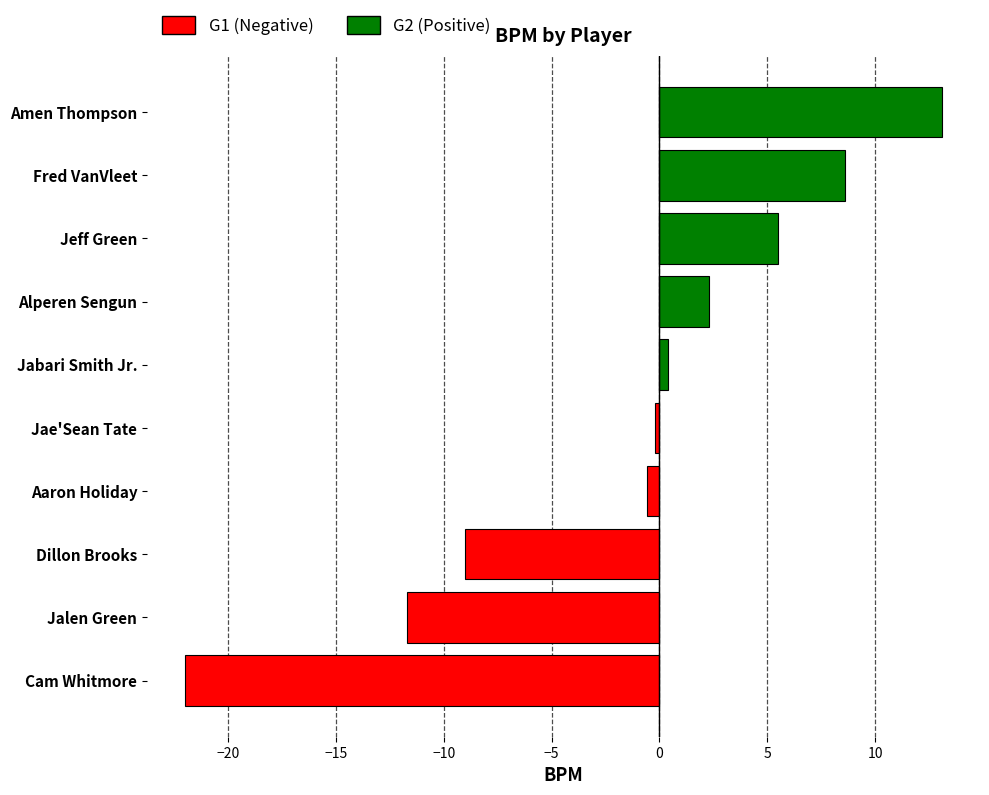

List the series in order of their peak value, lowest first.

Negative BPM, Positive BPM